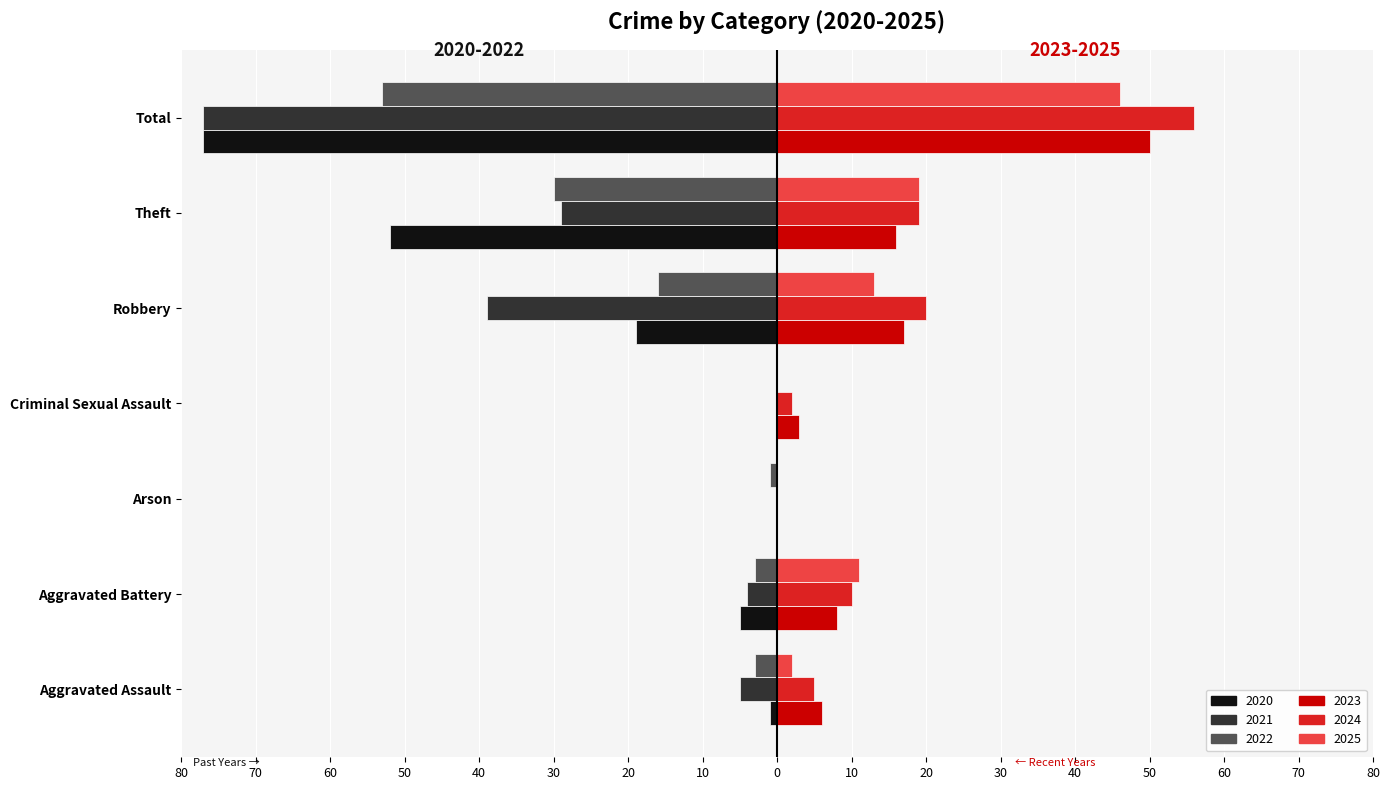

The 2022 series shows -3 at Aggravated Assault. True or false?

True